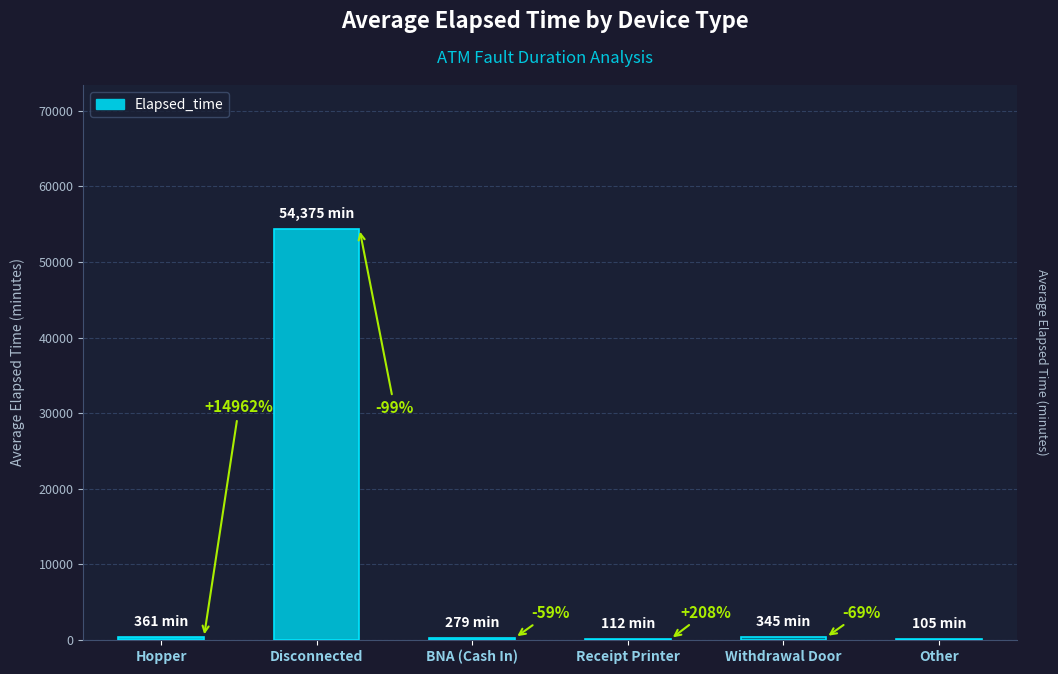

Which has a higher value, Other or Receipt Printer?

Receipt Printer